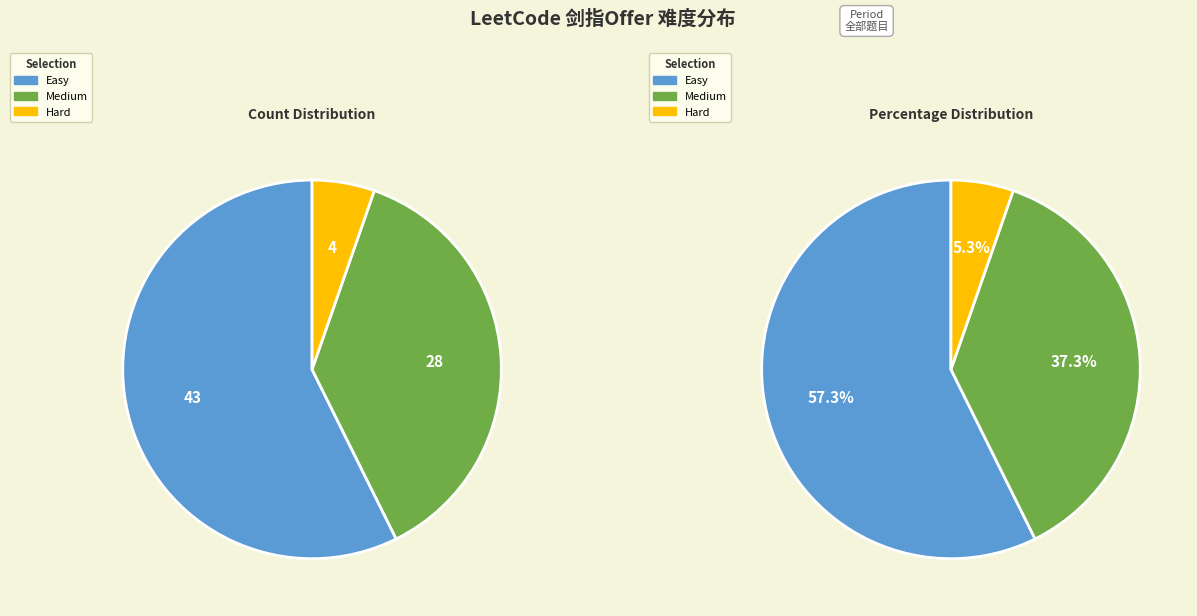

To the nearest percent, what is the average slice percentage?

33%